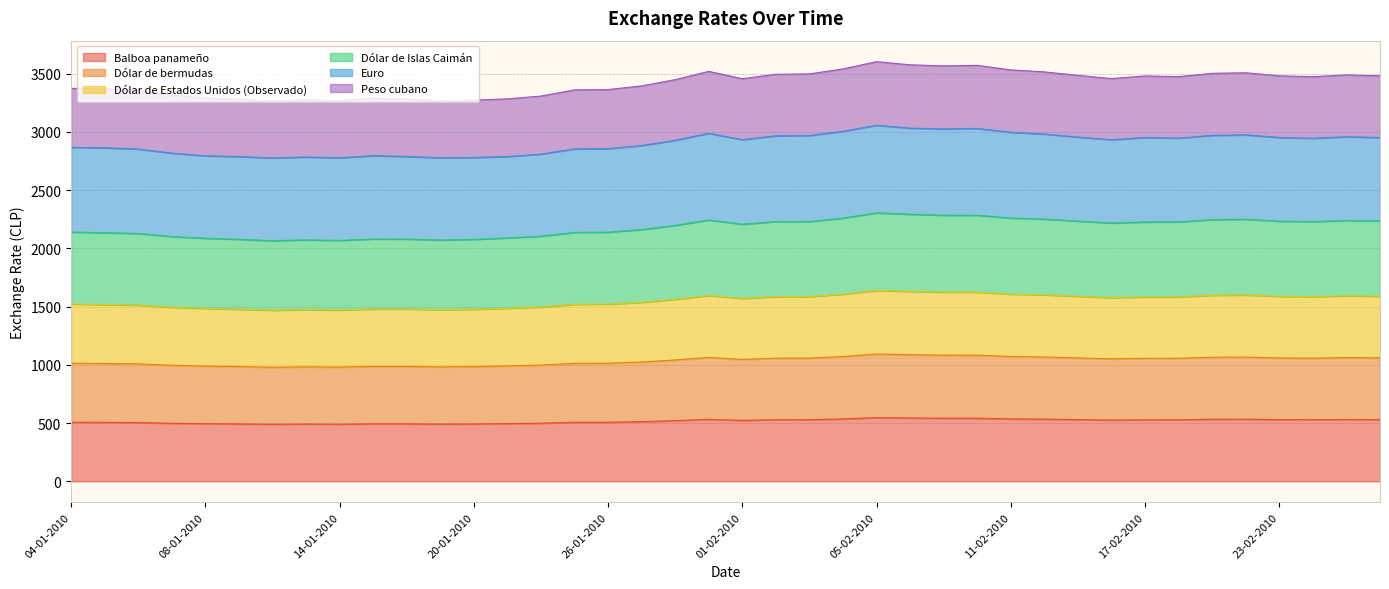

What is the maximum value shown in the chart?

3602.6